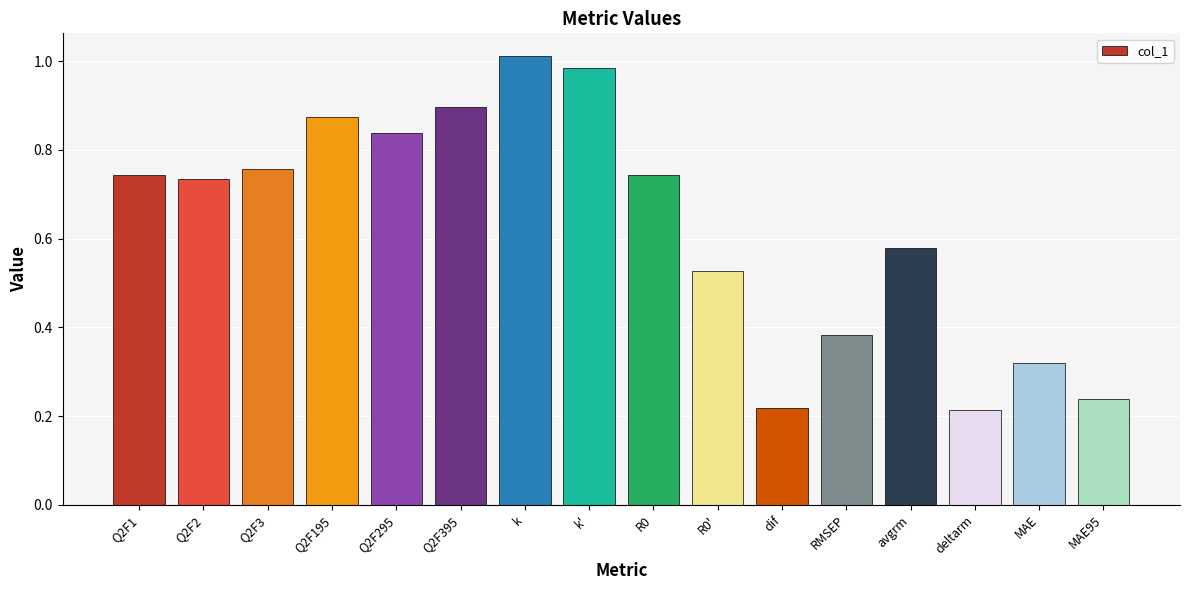

How many bars are there in total?

16